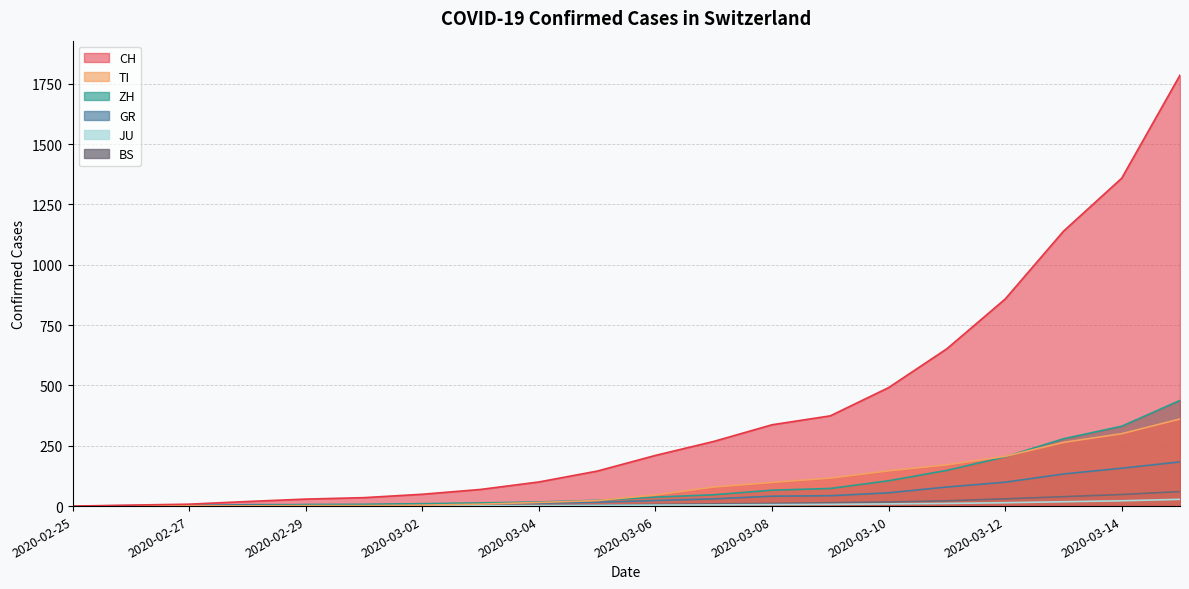

What is the spread (max minus min) of values at 2020-03-08?

331